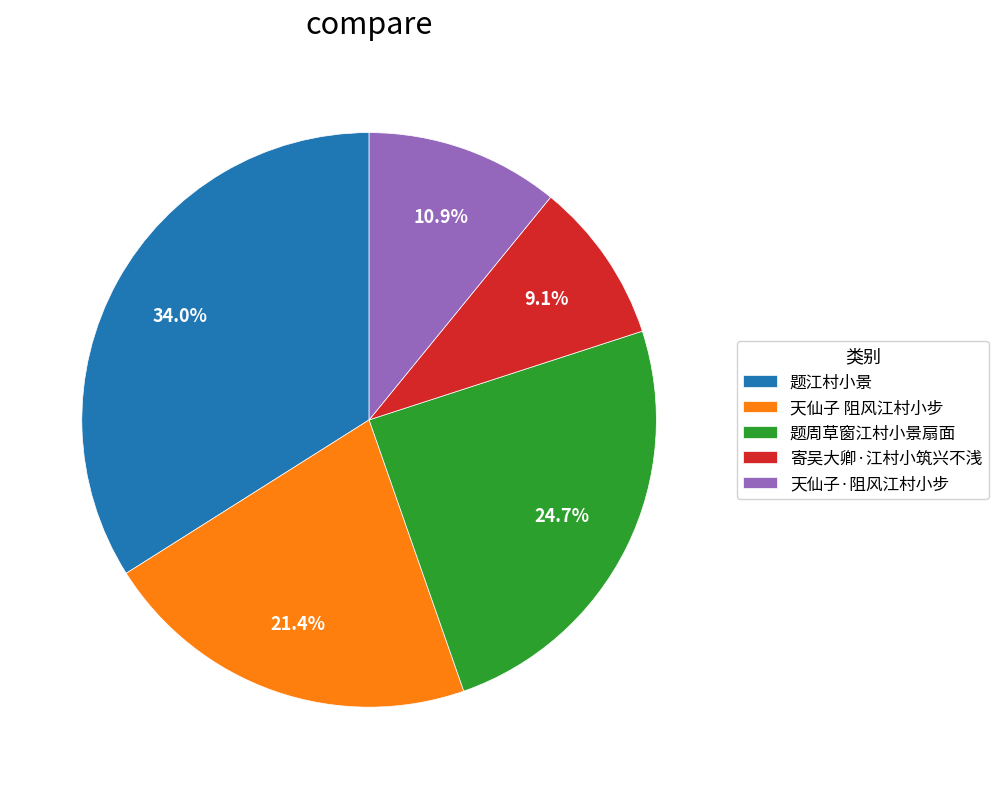

To the nearest percent, what is the difference between the largest and smallest slice percentages?

25%